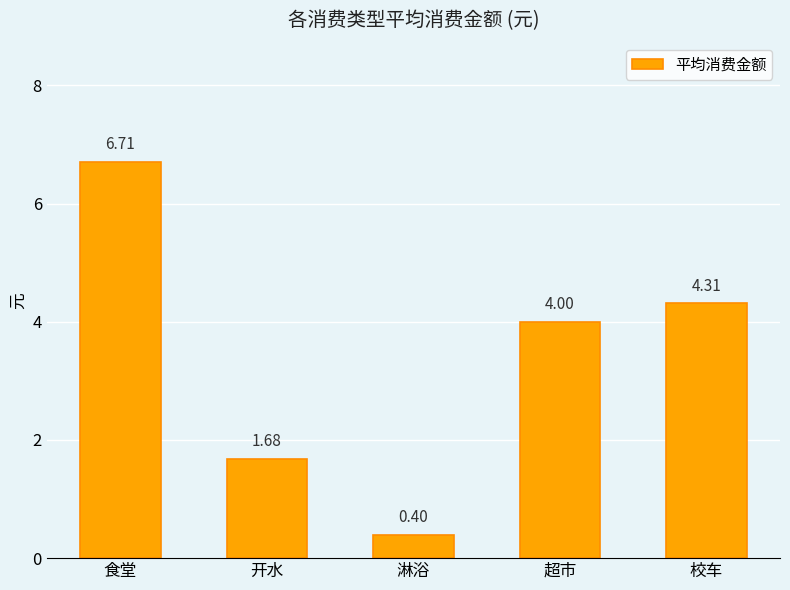

What is the difference between the second highest and minimum values?

3.9